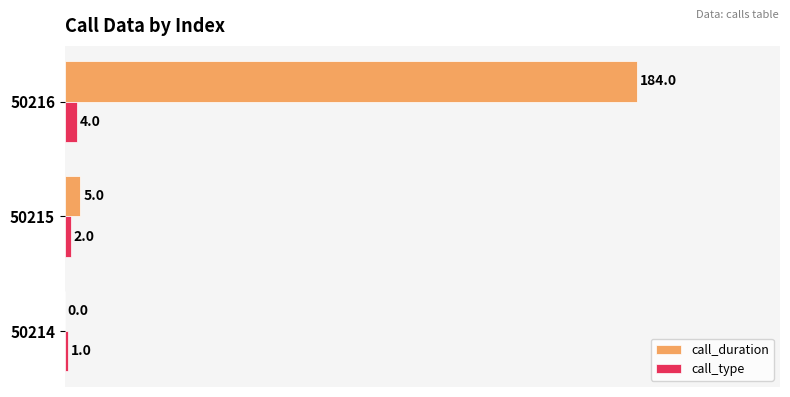

What are all the series names shown in the legend?

call_duration, call_type